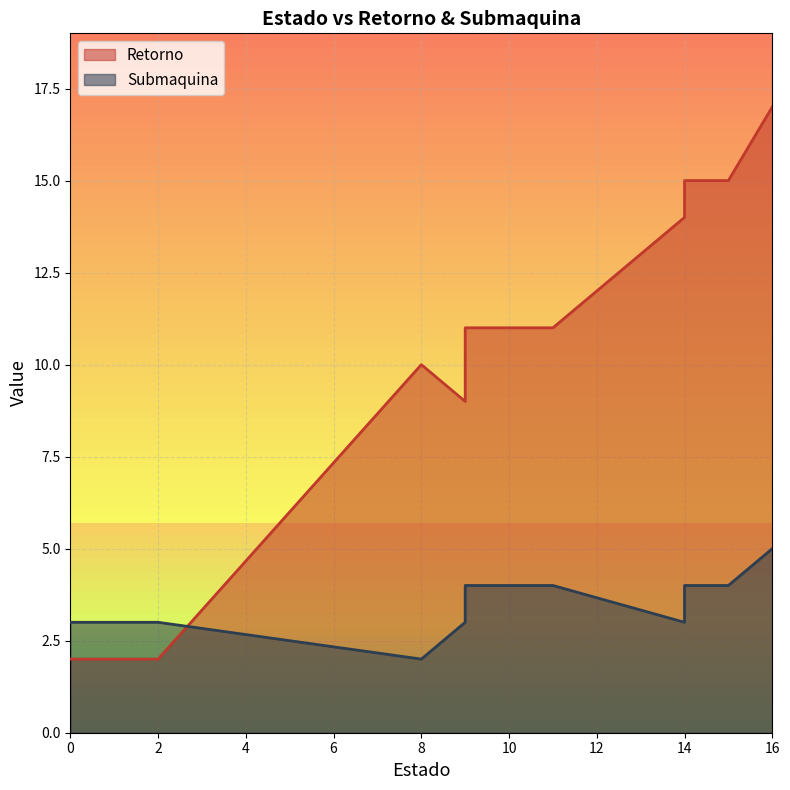

What are all the series names shown in the legend?

Retorno, Submaquina